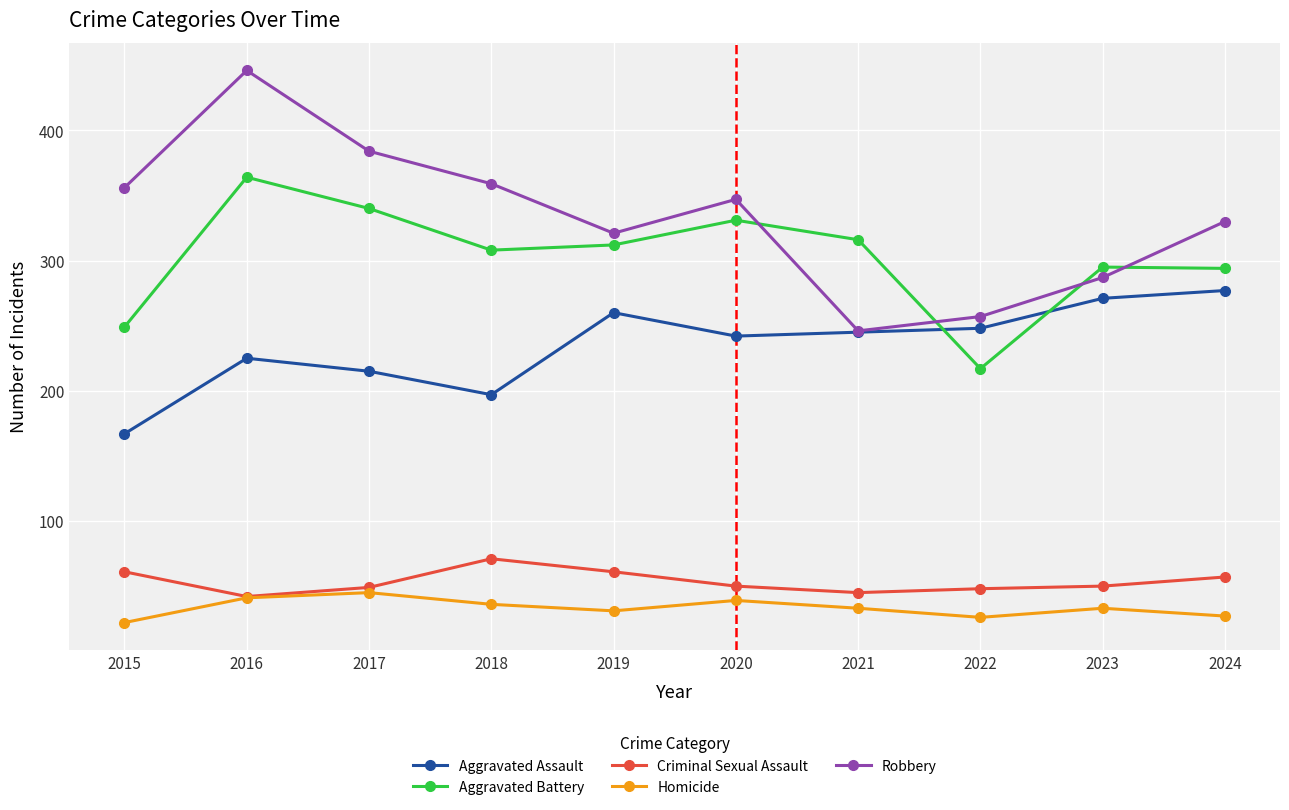

Which category has the lowest value in the Aggravated Battery series?

2022